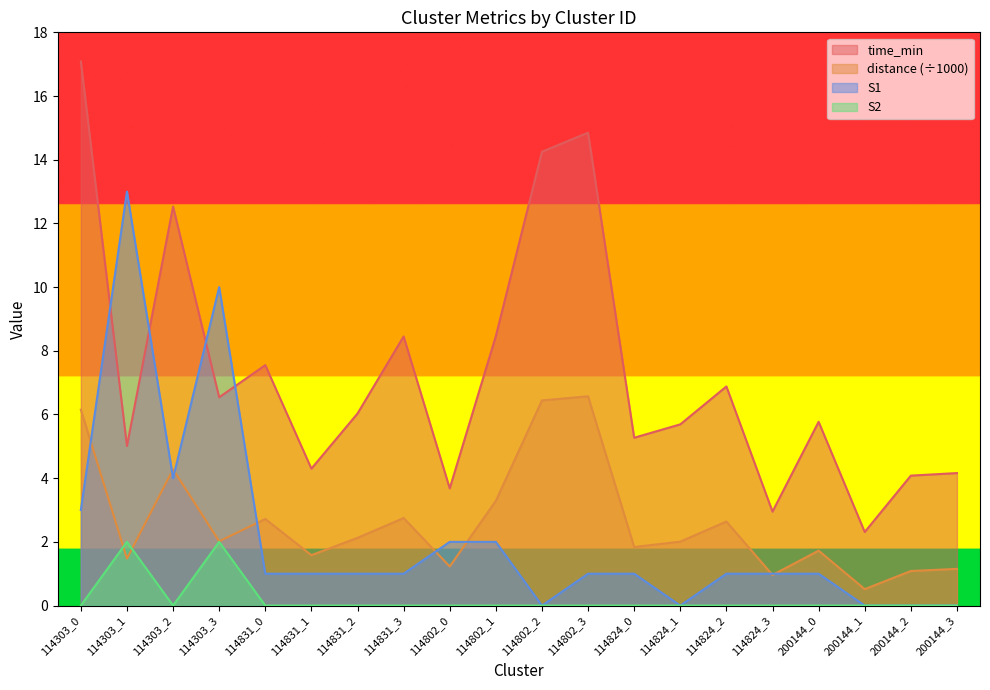

True or false: S2 and S1 cross at least once.

False